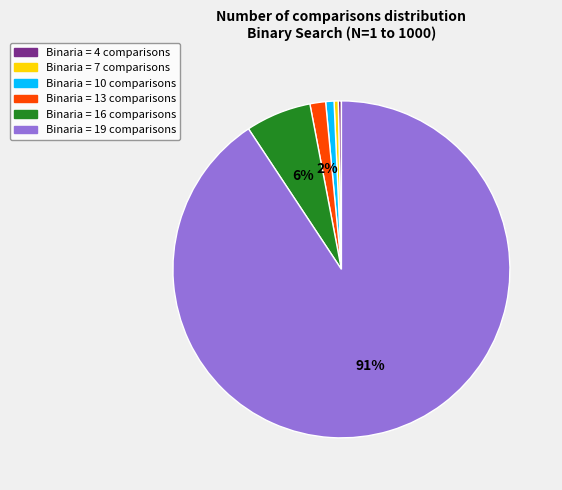

To the nearest percent, what is the average slice percentage?

17%